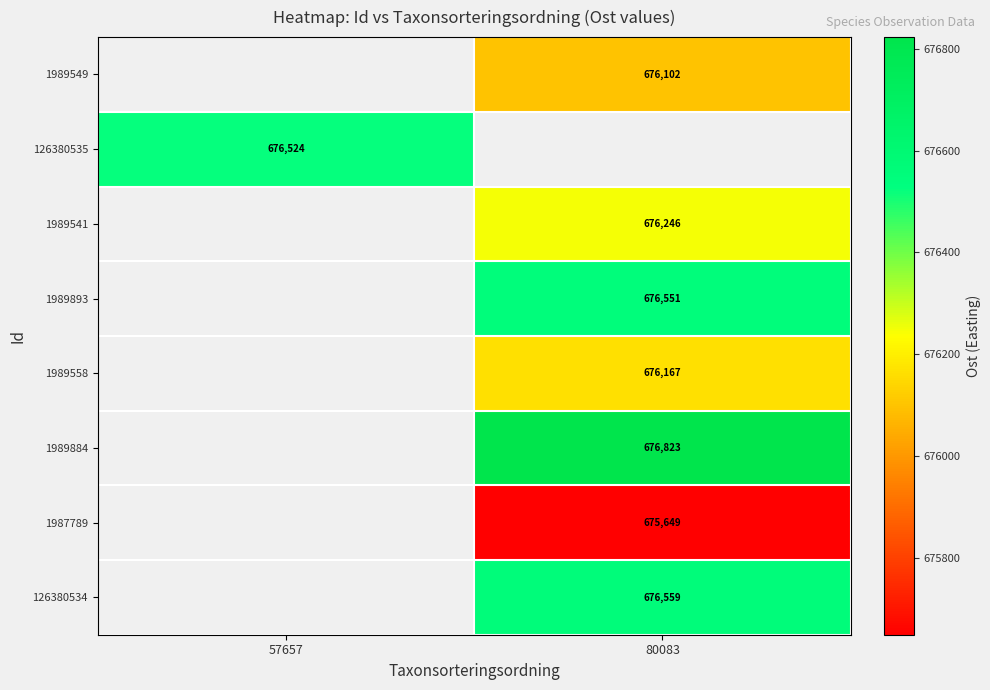

Is it true that 1989893 equals 406268 at 80083?

False